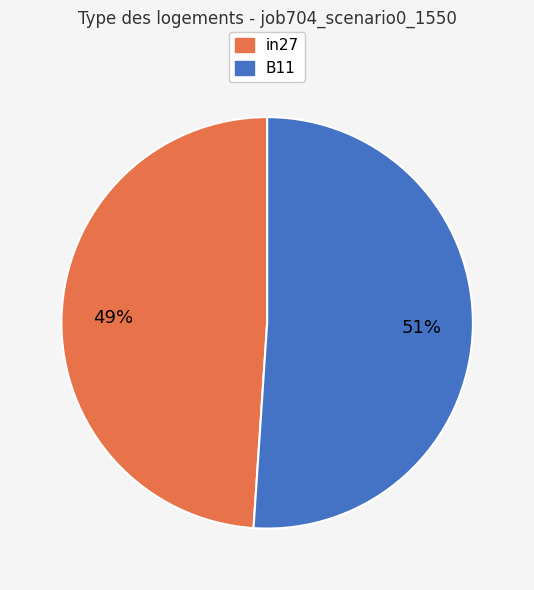

Does any single category account for the majority?

Yes